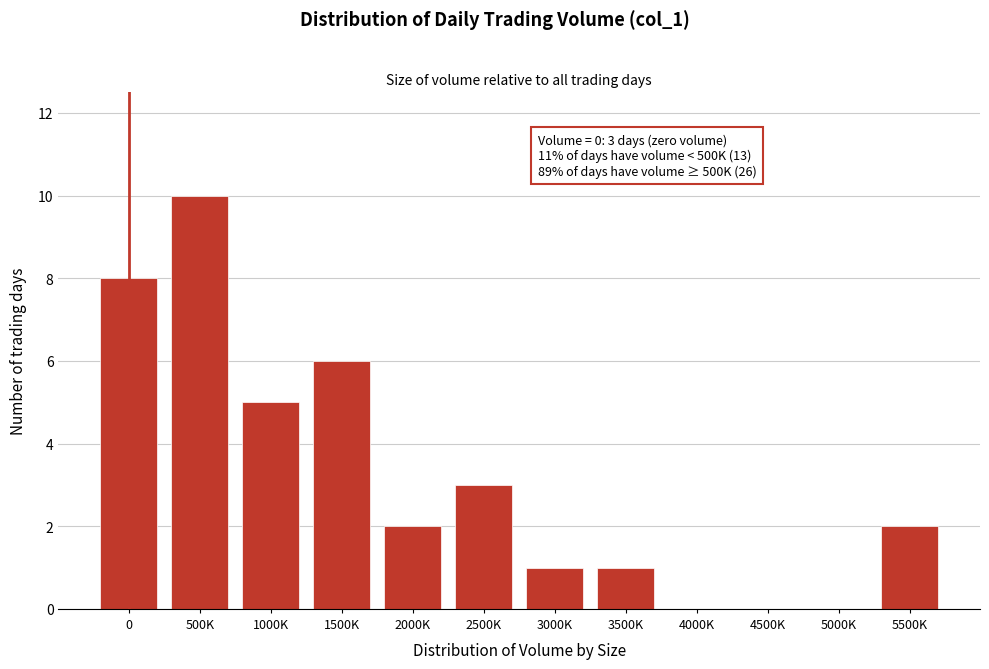

Reading left to right, transcribe all the data shown in this chart.

0=8	500K=10	1000K=5	1500K=6	2000K=2	2500K=3	3000K=1	3500K=1	4000K=0	4500K=0	5000K=0	5500K=2